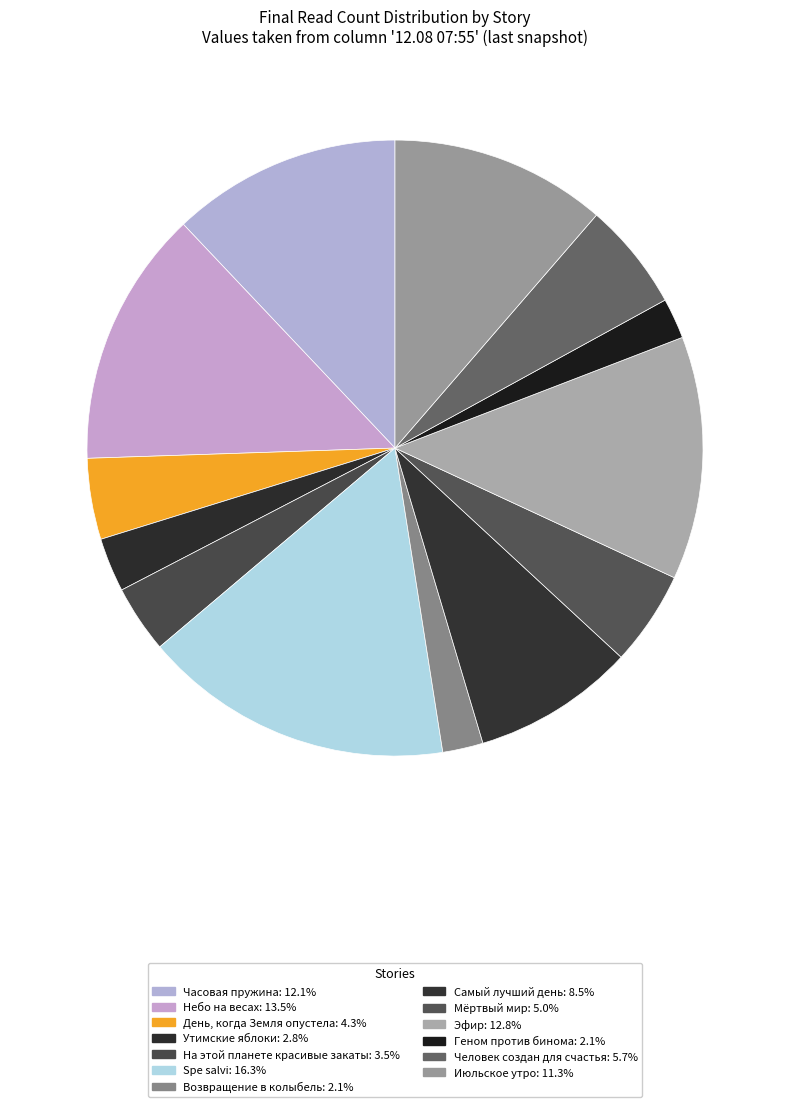

Is it true that Июльское утро is 20% of the pie?

False